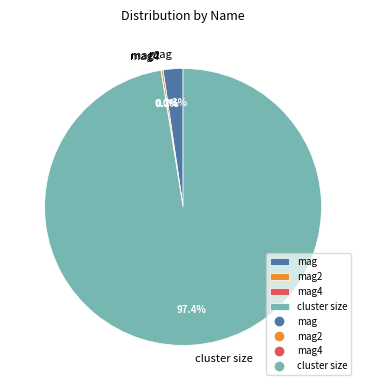

To the nearest percent, what percentage of the pie is cluster size?

97%